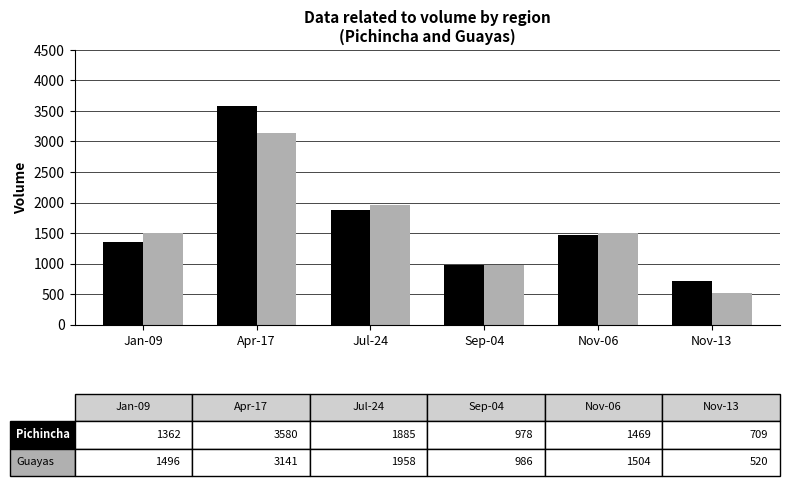

What is the spread (max minus min) of values at Jul-24?

73